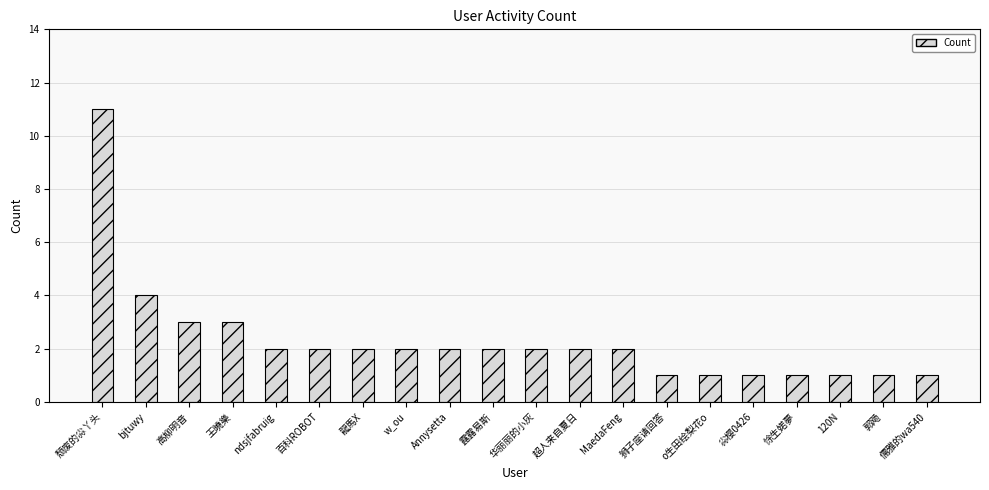

Are the bars horizontal?

No